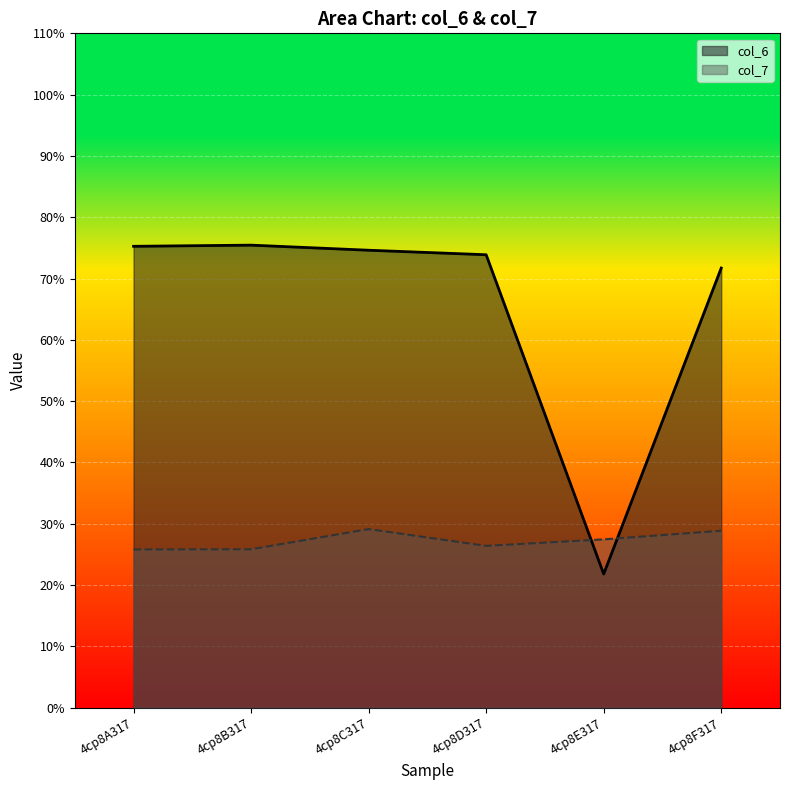

How many data points in col_6 are less than 74?

3